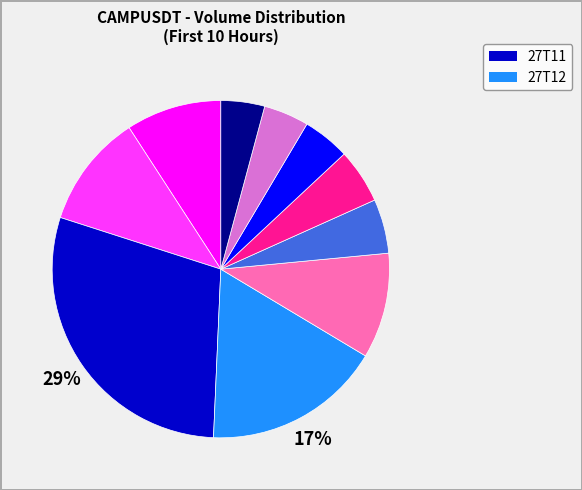

Is there any slice that represents more than half of the pie?

No